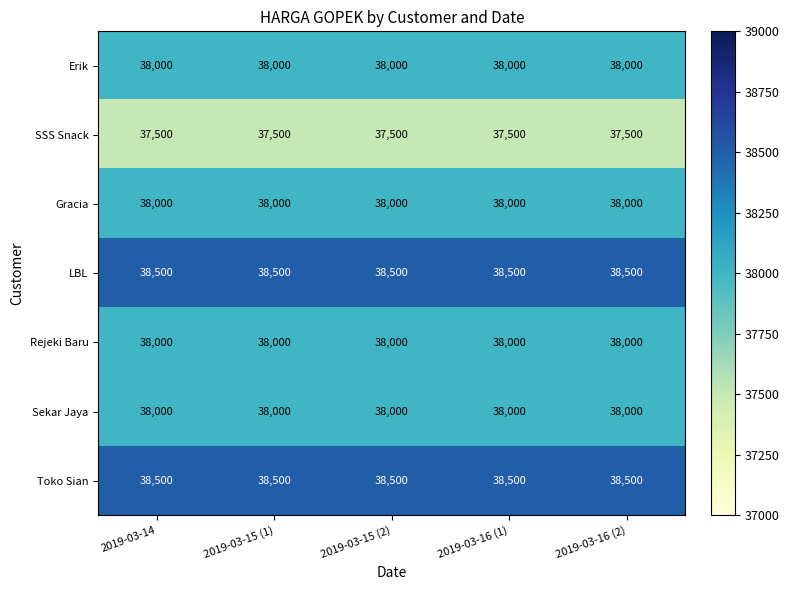

What is the smallest value displayed?

37500